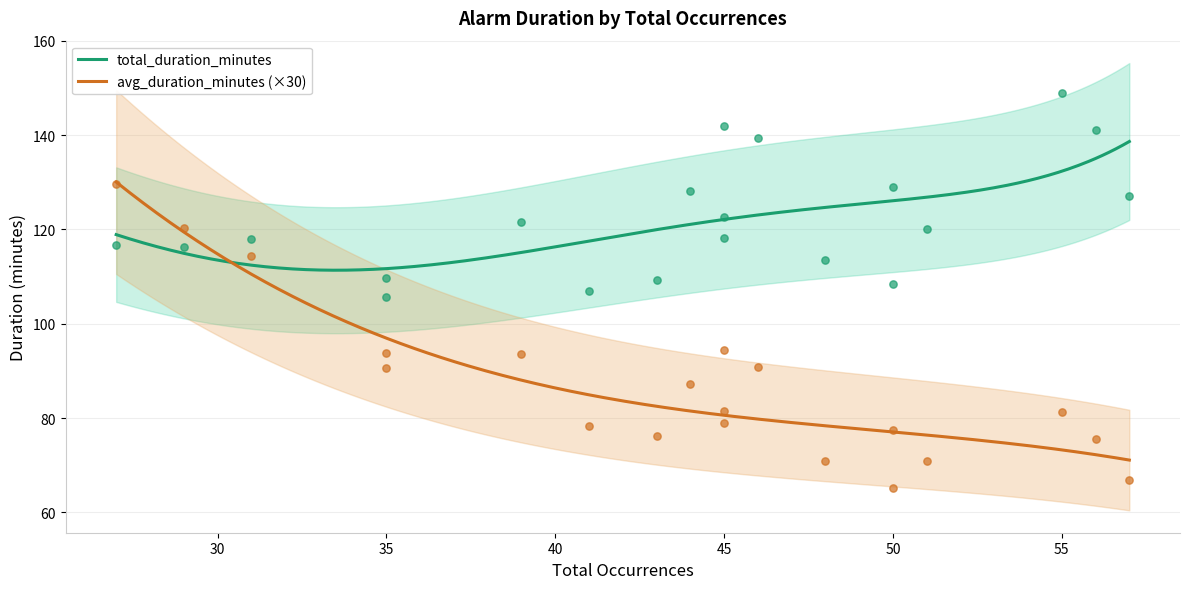

At how many categories does at least one series exceed 126?

7